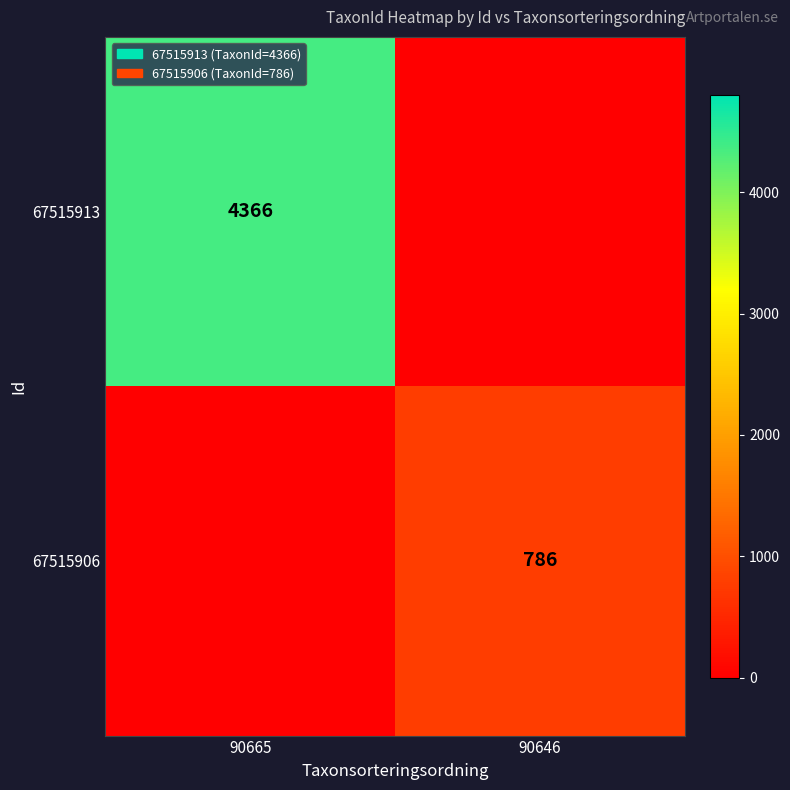

Is it true that 67515906 equals 1374 at 90646?

False